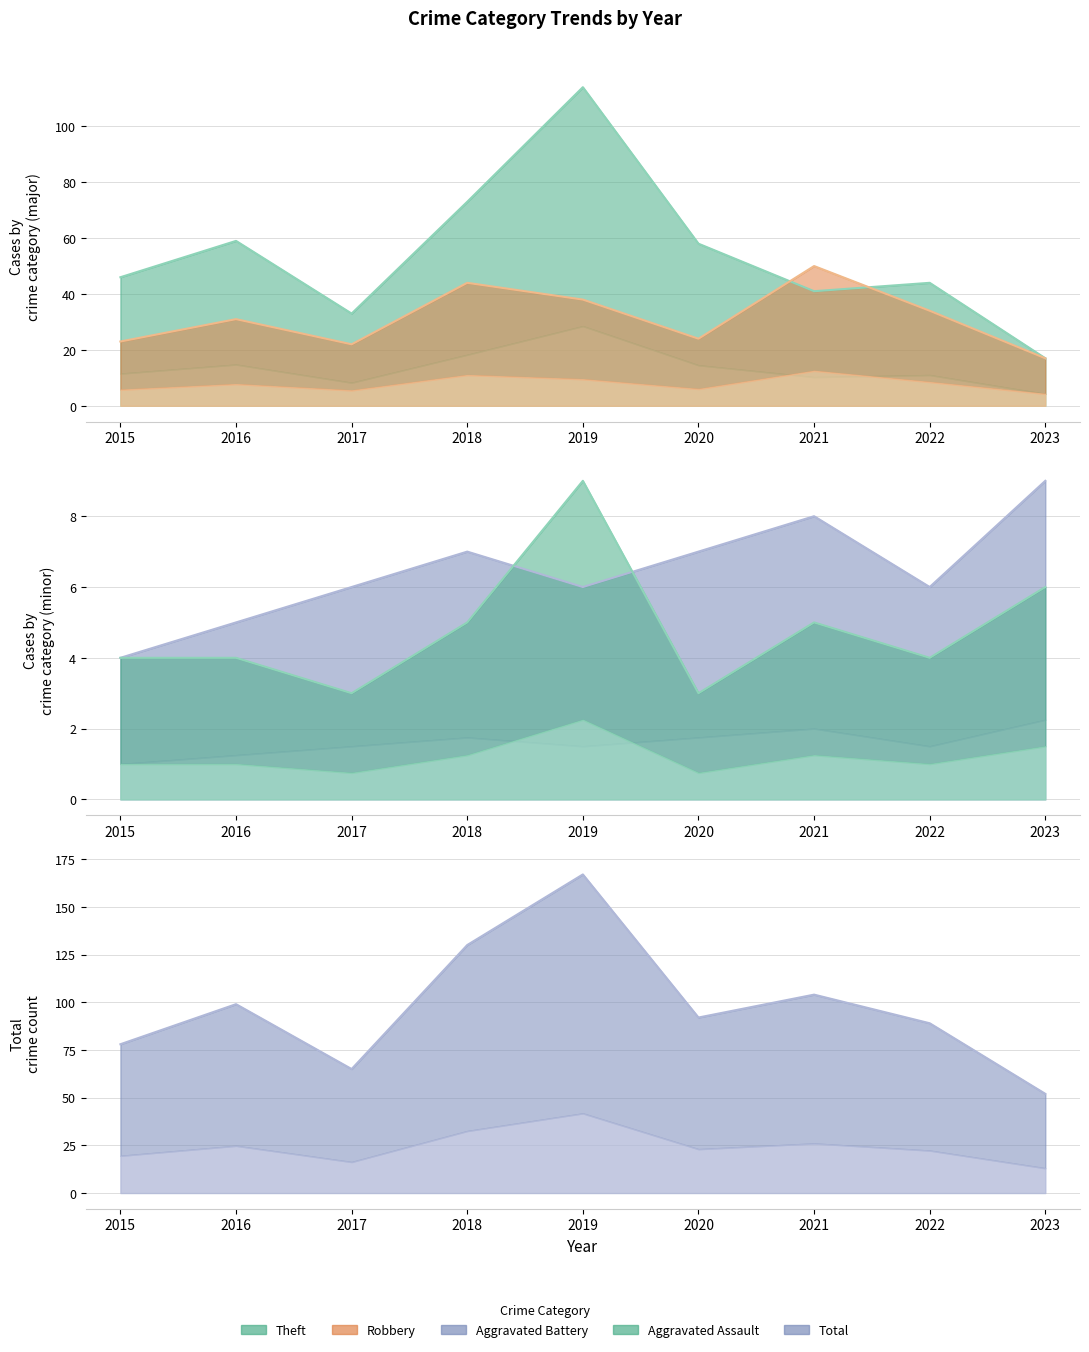

At which category is the sum across all series the highest?

2019